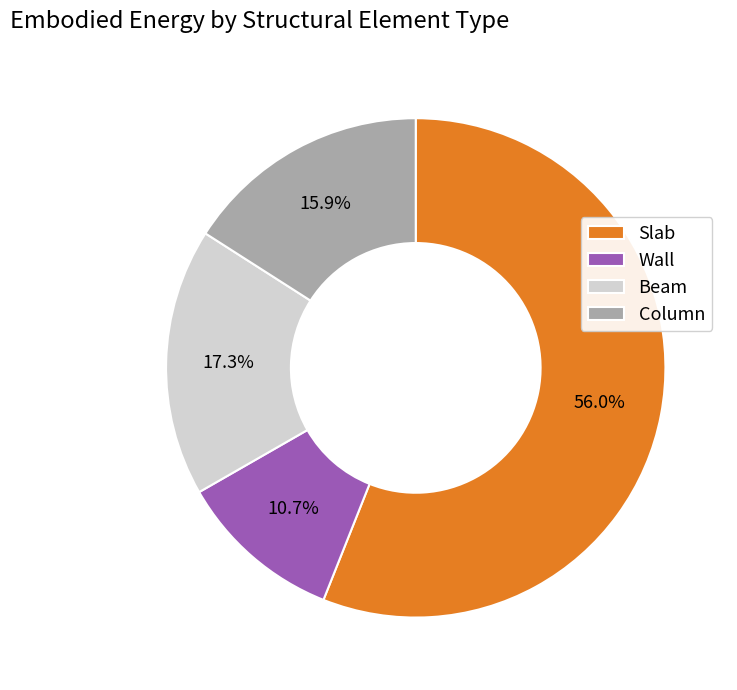

To the nearest percent, what is the average slice percentage?

25%